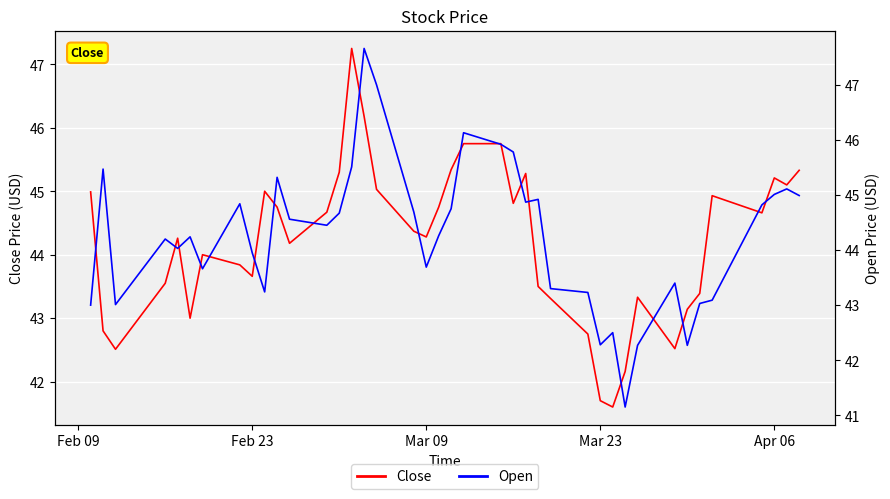

True or false: Close and Open cross at least once.

True